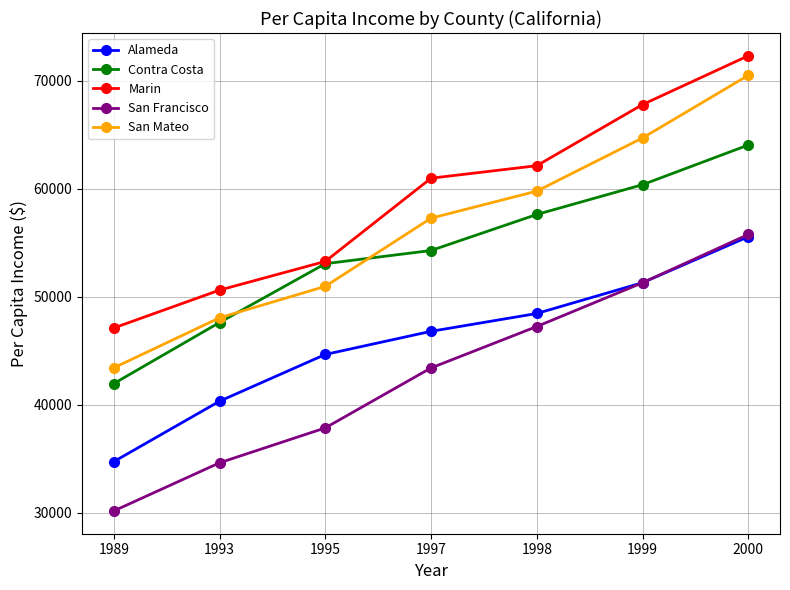

How many lines are shown in the chart?

5